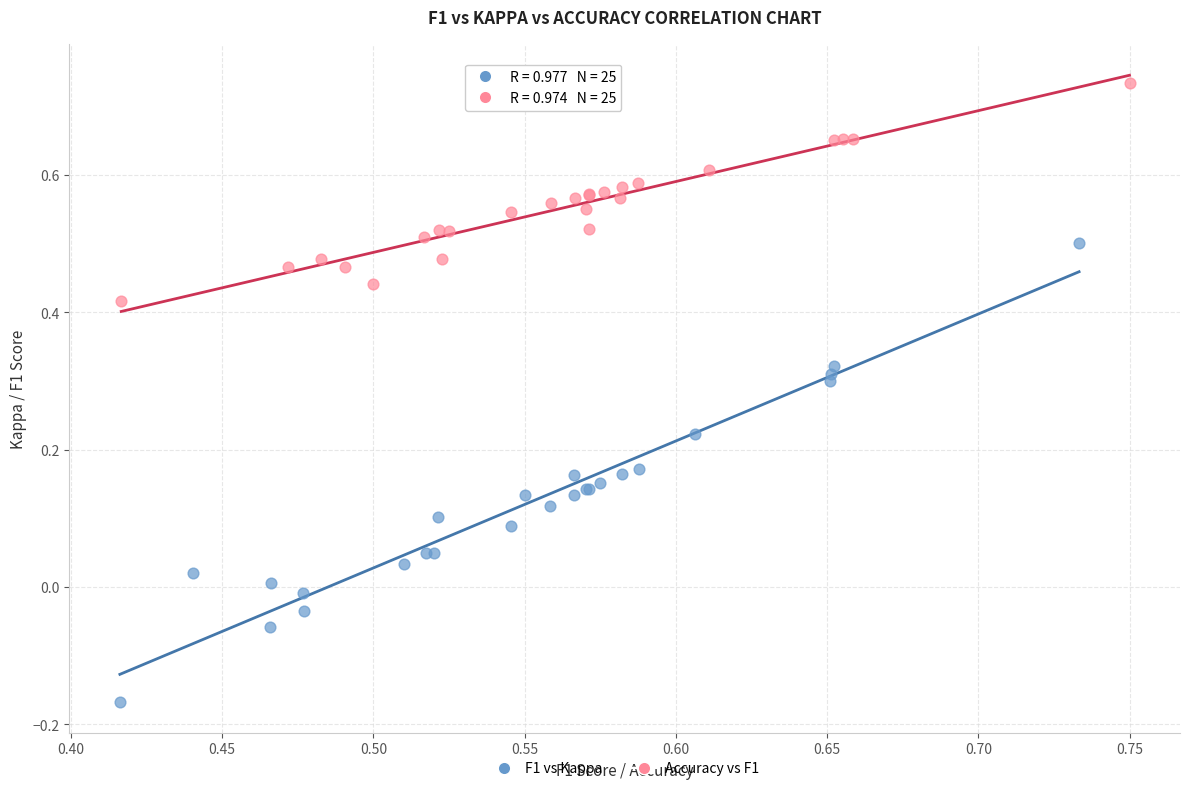

Which series reaches the minimum Y coordinate?

F1 vs Kappa